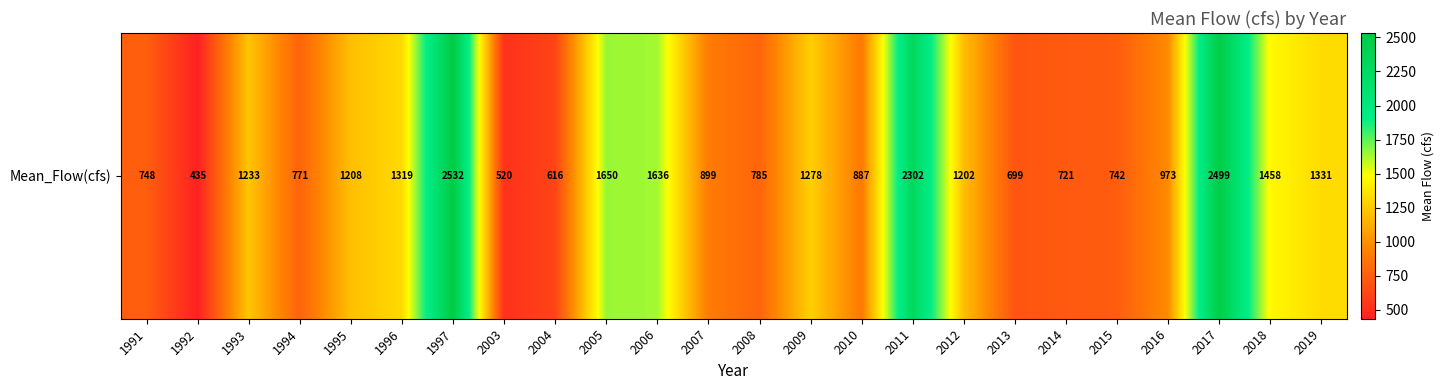

Rank the categories by value from lowest to highest.

1992, 2003, 2004, 2013, 2014, 2015, 1991, 1994, 2008, 2010, 2007, 2016, 2012, 1995, 1993, 2009, 1996, 2019, 2018, 2006, 2005, 2011, 2017, 1997